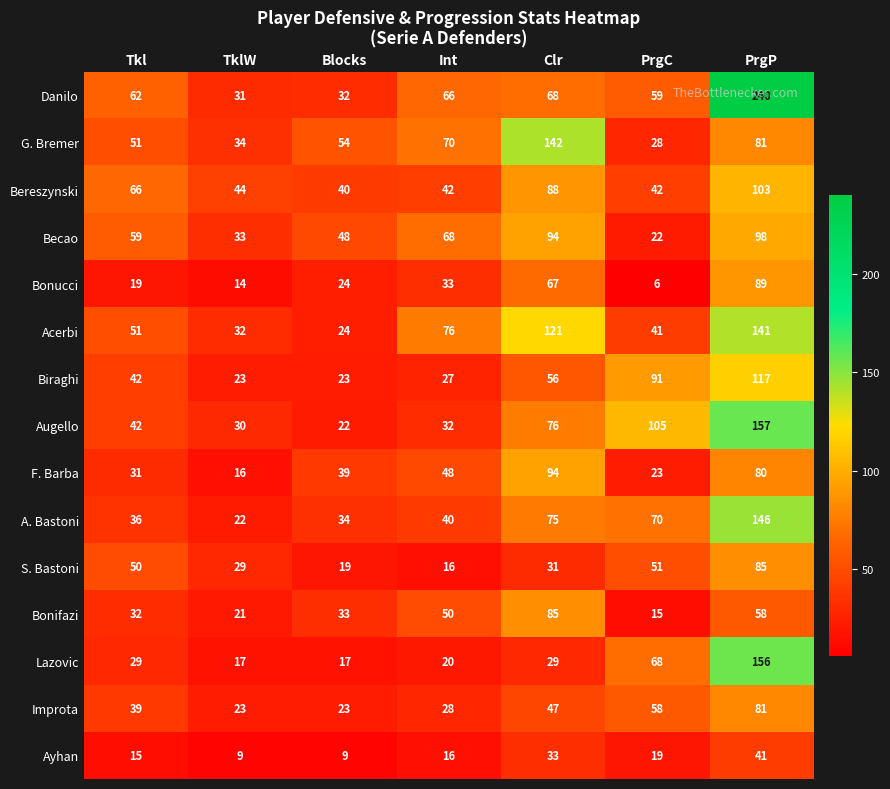

Where does the S. Bastoni series first go above 31?

Tkl